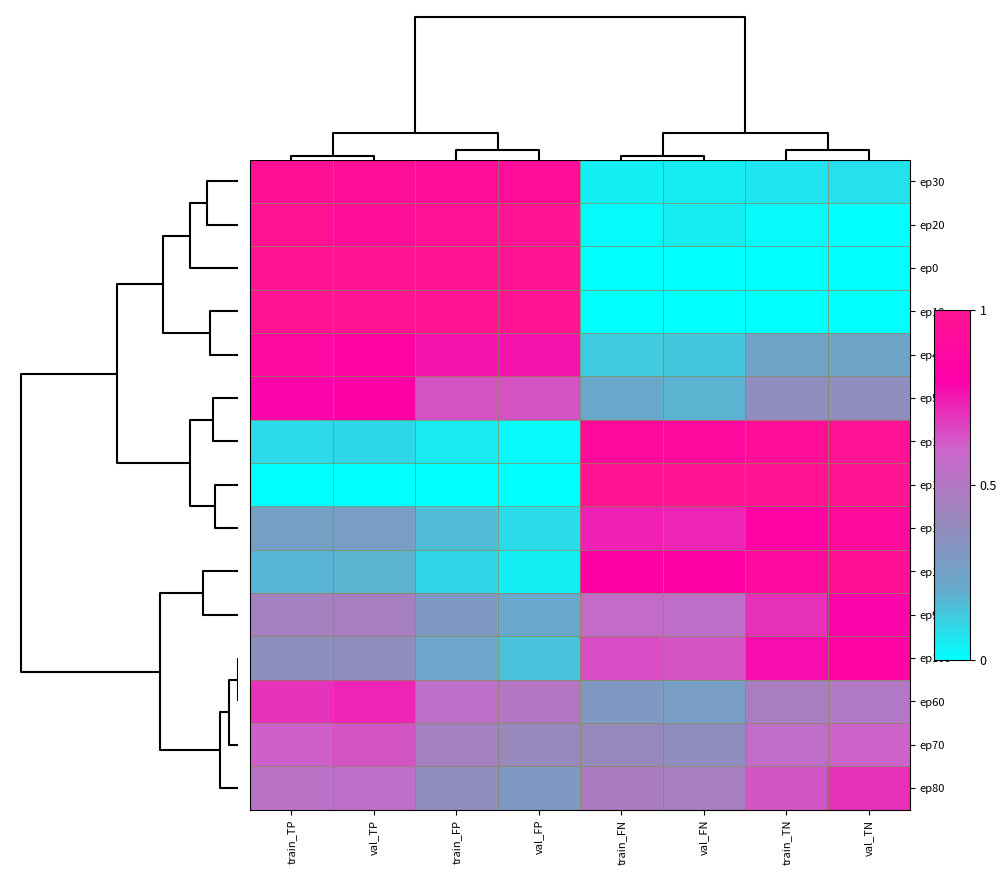

At how many categories does at least one series exceed 0?

8